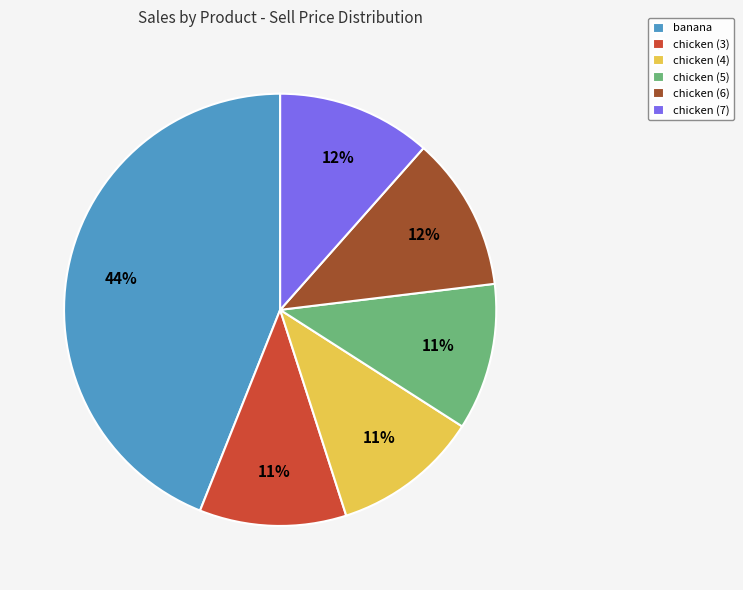

True or false: chicken (4) accounts for 11% of the total.

True